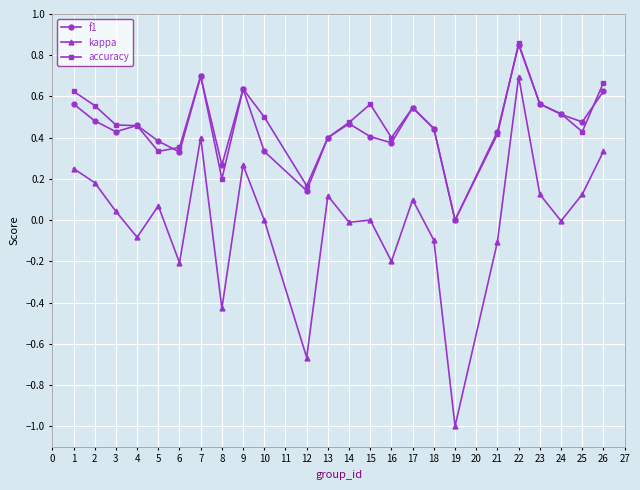

True or false: kappa and accuracy intersect in this chart.

False